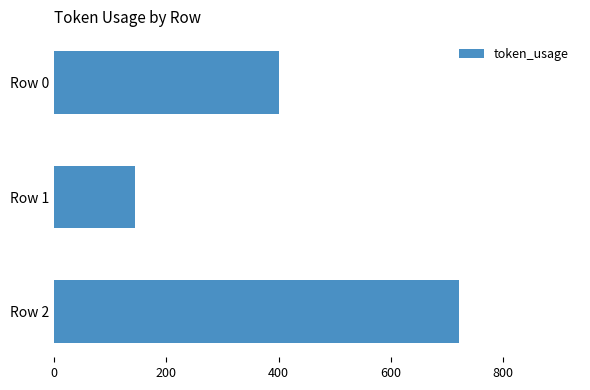

Which has a higher value, Row 1 or Row 2?

Row 2